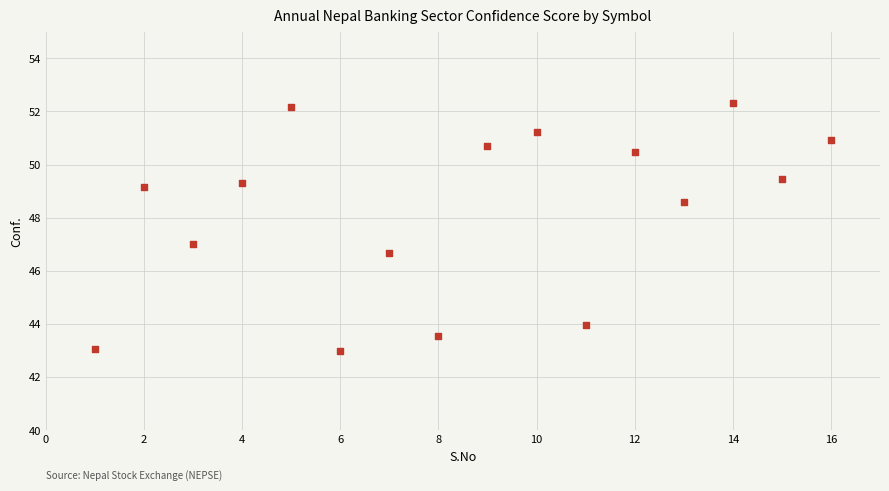

What is the range of X values (max minus min)?

15.0